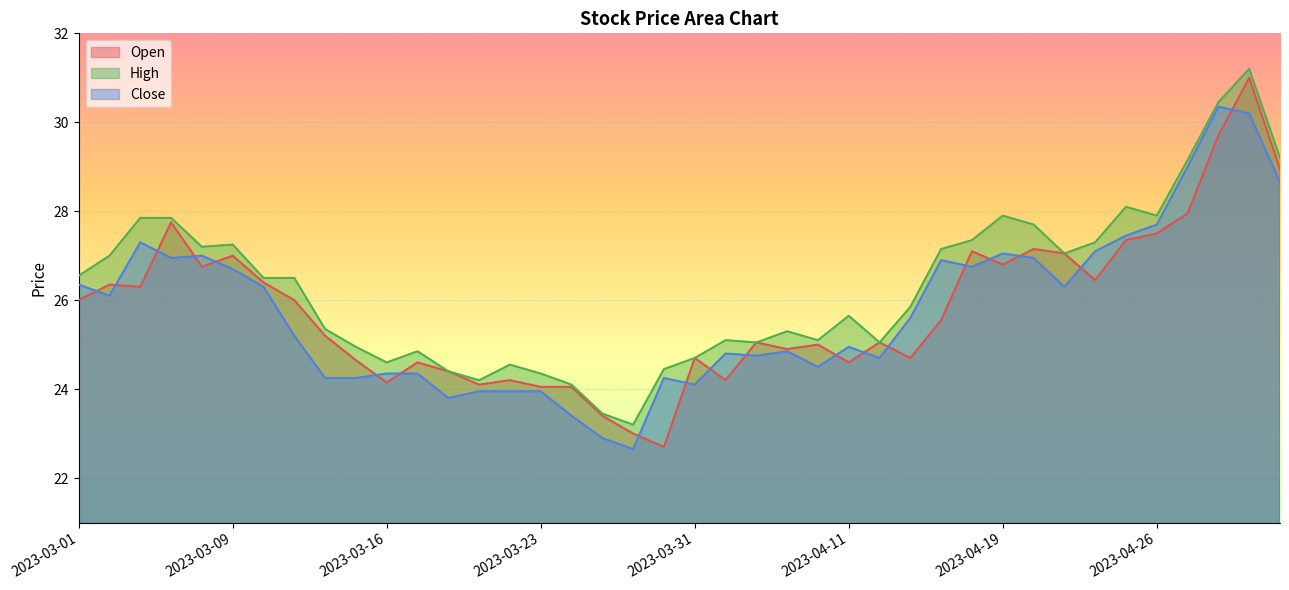

True or false: Close has more than 1 points higher than both neighbors.

True